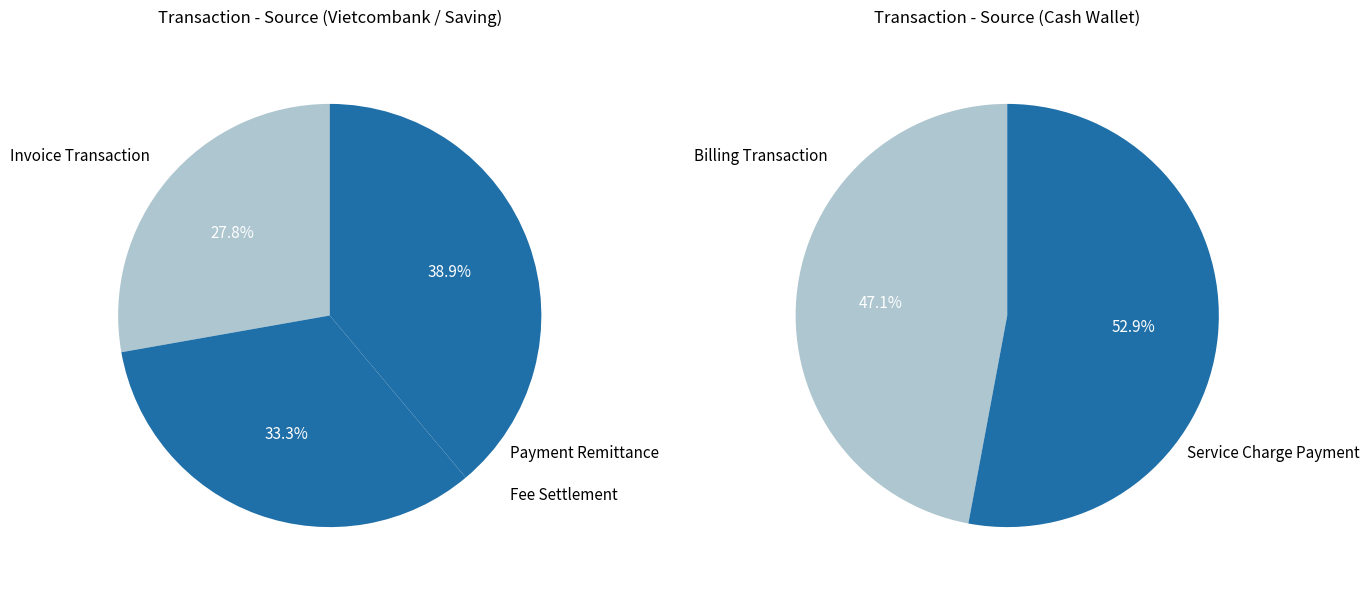

What is the smallest slice in the pie chart?

Invoice Transaction